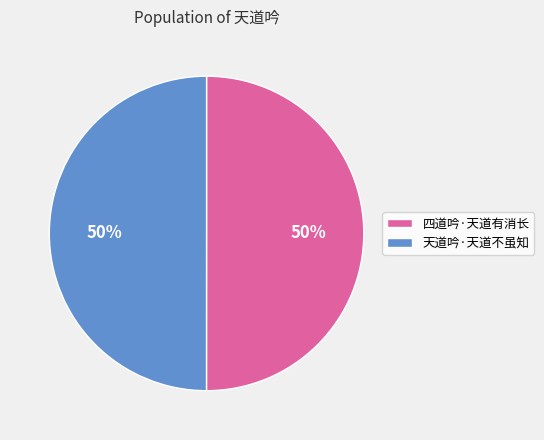

What is the ratio of the value at 四道吟·天道有消长 to the value at 天道吟·天道不虽知?

1.0